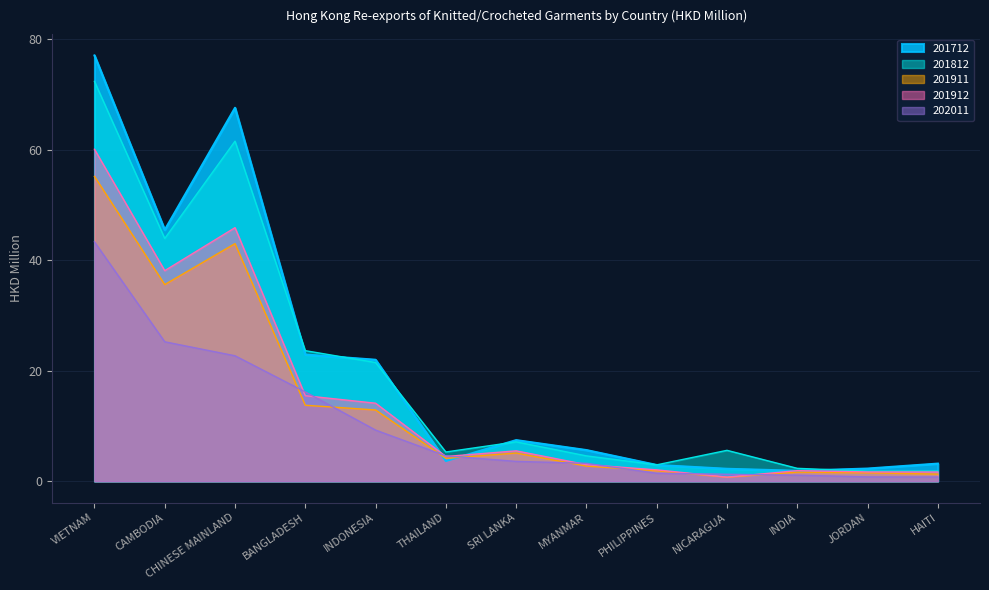

What is the sum of the 201911 values at BANGLADESH and PHILIPPINES?

15.7